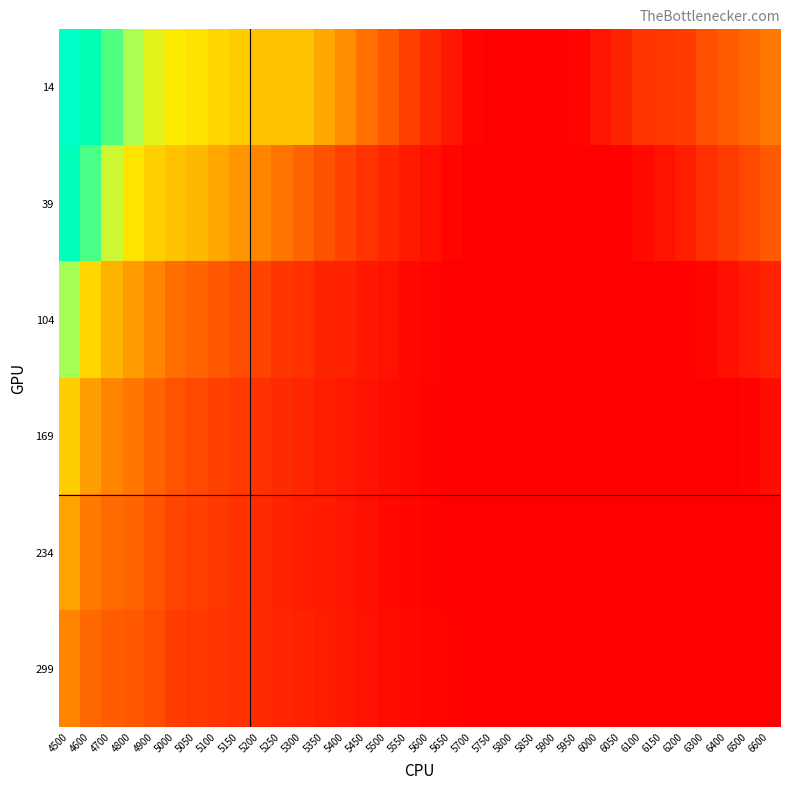

Count the number of categories in the chart.

34